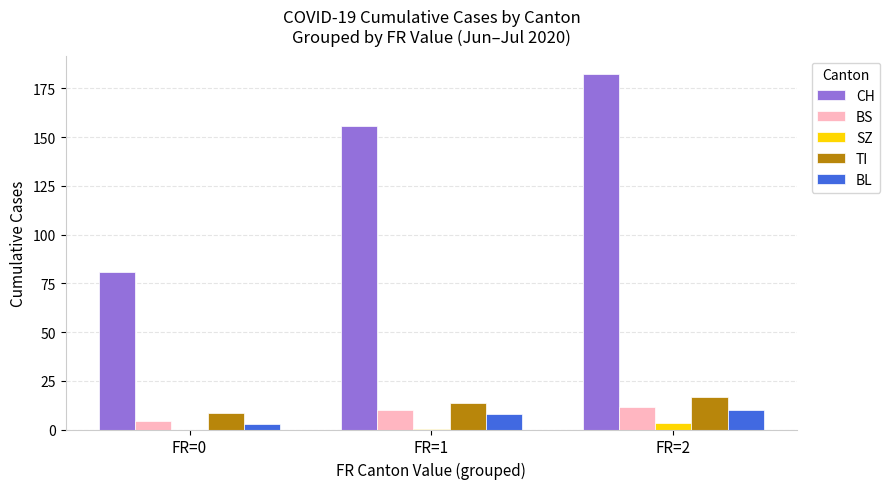

Between FR=0 and FR=1, which series saw the biggest shift?

CH